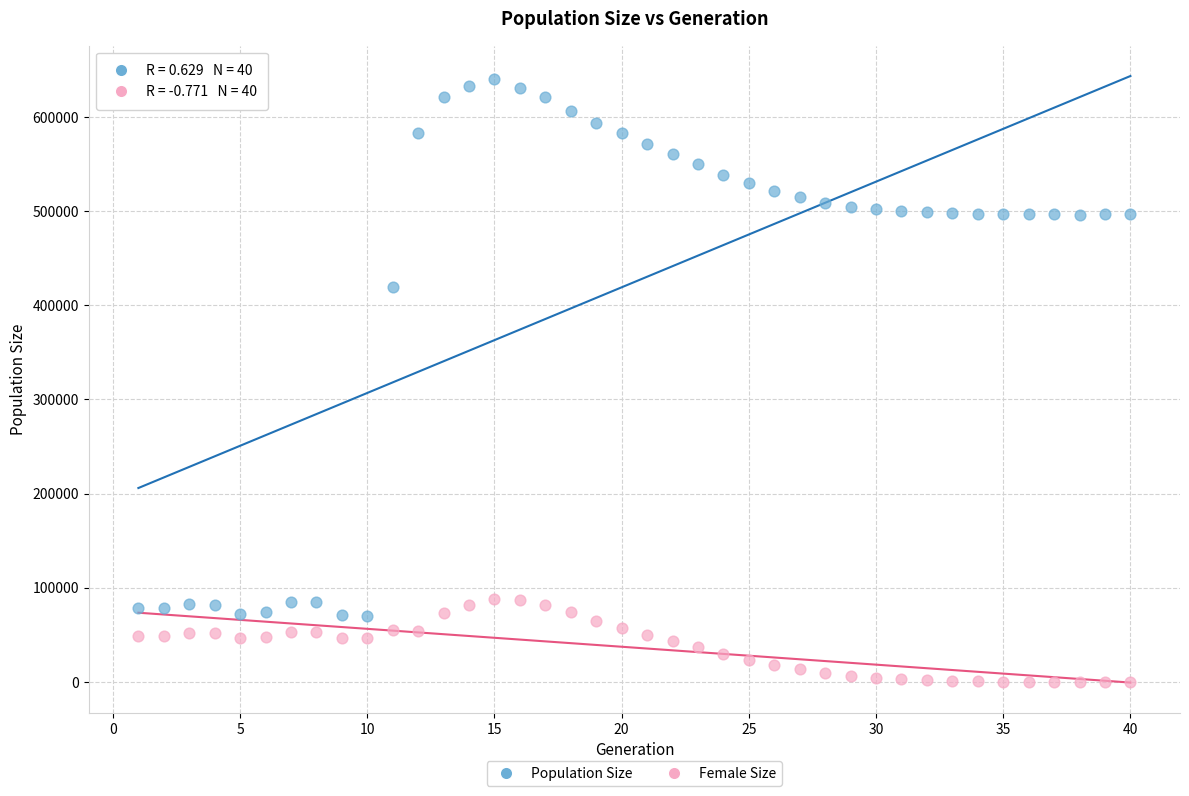

What are all the series names shown in the legend?

Population Size, Female Size